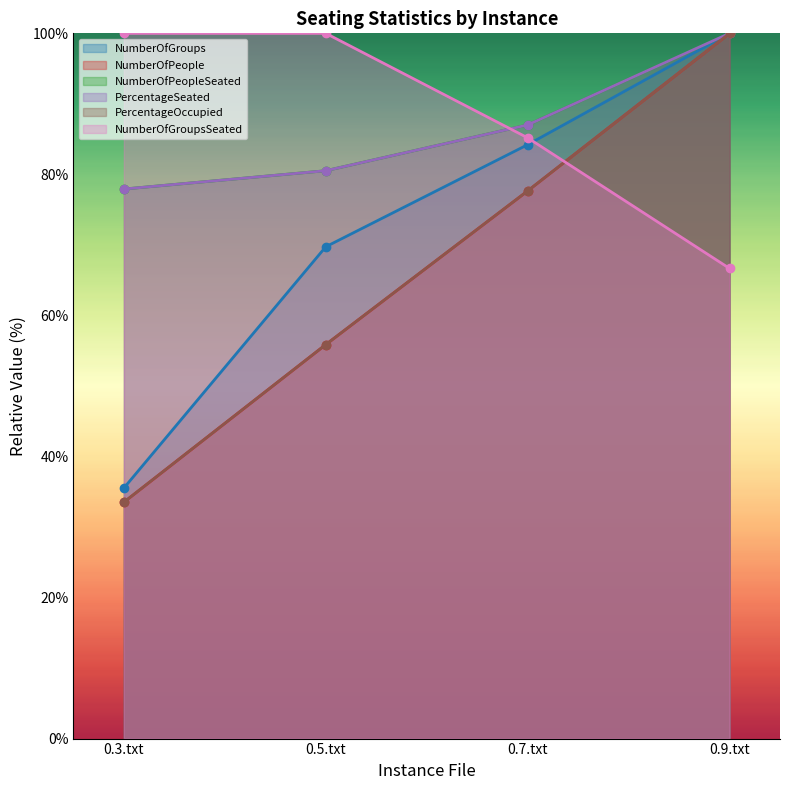

What is the label of the 2nd point from the right?

0.7.txt